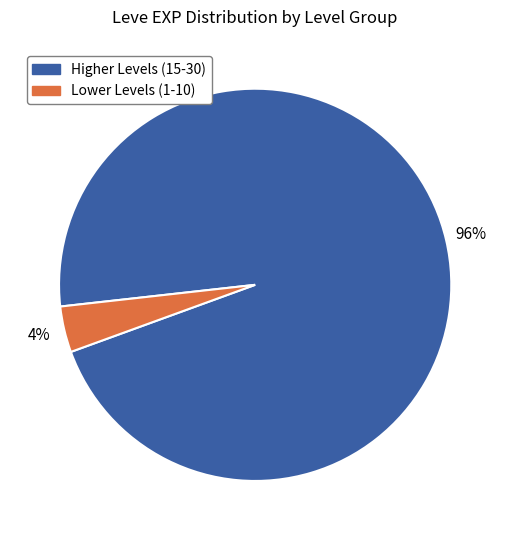

Which has a higher value, Higher Levels (15-30) or Lower Levels (1-10)?

Higher Levels (15-30)